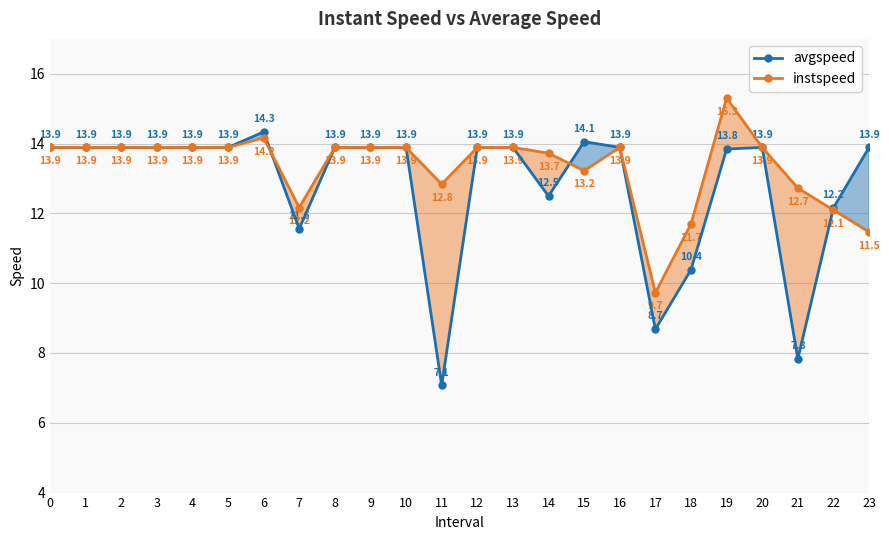

Which has a higher value, 8 or 20?

8